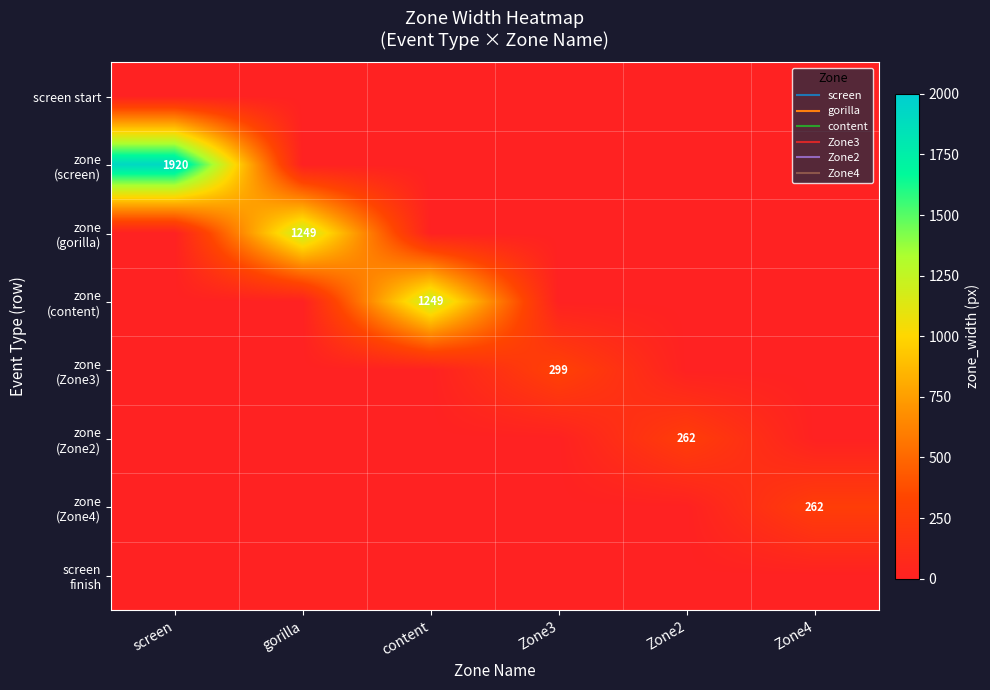

True or false: zone (Zone2) has a value of 262 at Zone2.

True